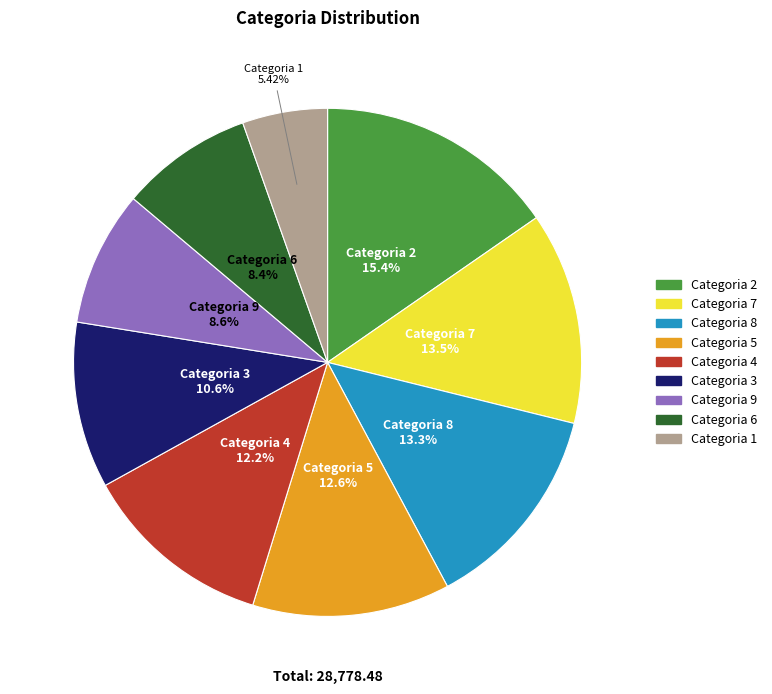

To the nearest percent, what portion does Categoria 3 represent?

11%